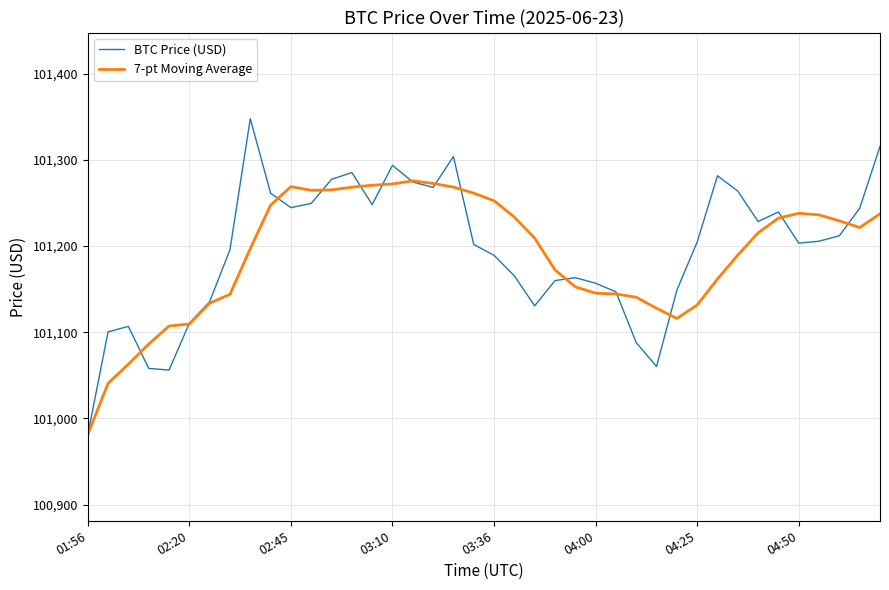

What is the lowest value of the 7-pt Moving Average series?

100981.1